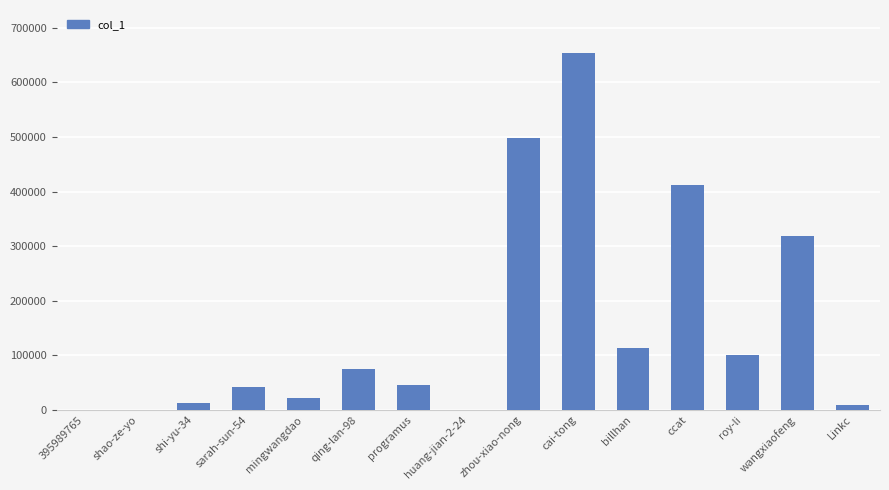

What is the approximate value at sarah-sun-54, to the nearest 100?

42300